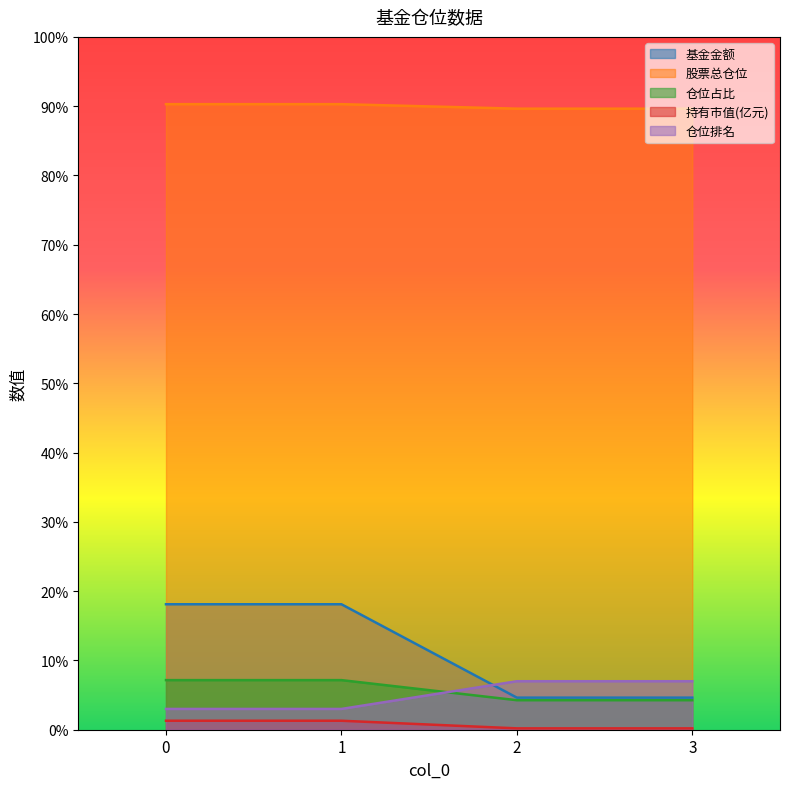

How many lines are shown in the chart?

5